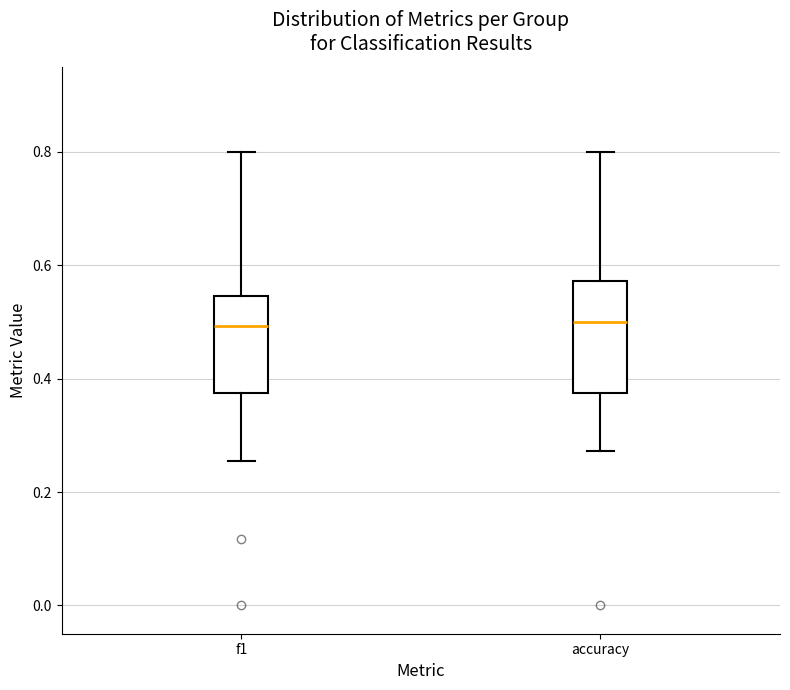

Reading left to right, transcribe this box plot: for each box, give where its median line is, the range the box spans, and where its two whiskers end, as read against the y-axis. The values are not printed on the chart, so give them approximately, as read against the axis.

f1: median 0.50, box 0.38 to 0.54, whiskers 0.26 to 0.80
accuracy: median 0.50, box 0.38 to 0.58, whiskers 0.28 to 0.80